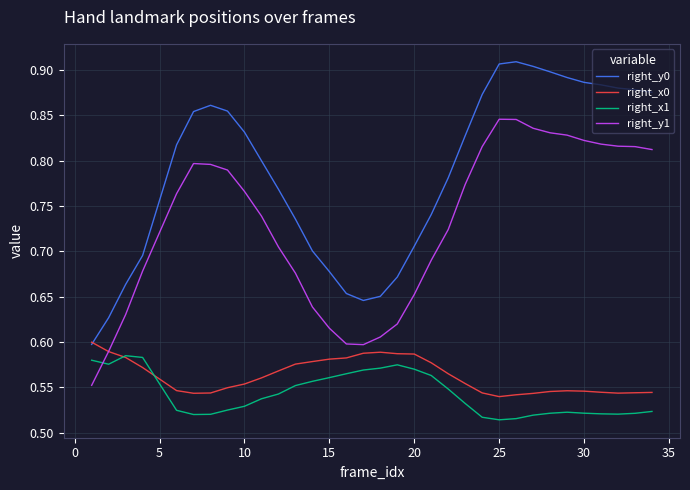

Which series has the largest total across all categories?

right_y0